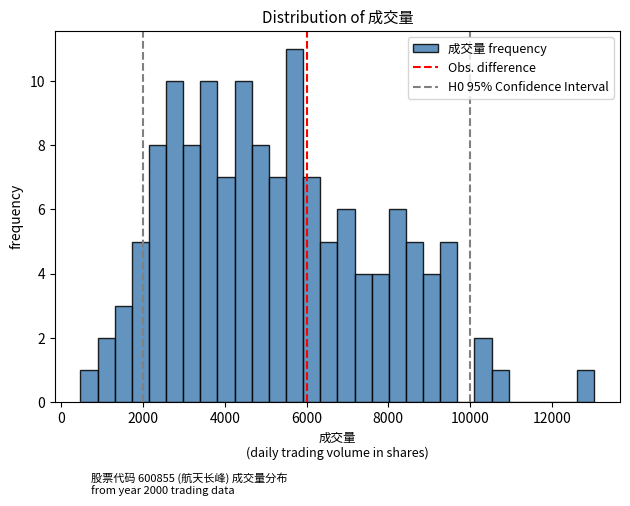

Read against the x-axis, roughly where is the centre of the tallest bar?

5800